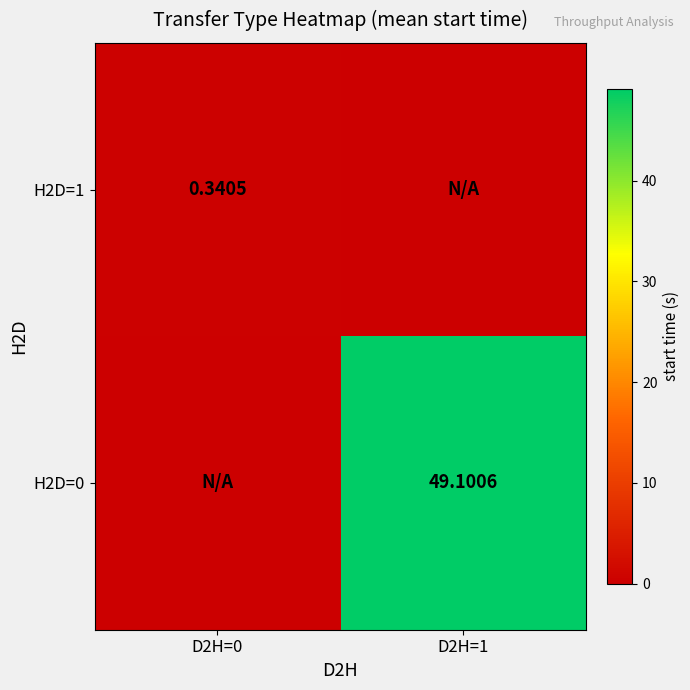

List the series in order of their overall mean, highest first.

H2D=0, H2D=1